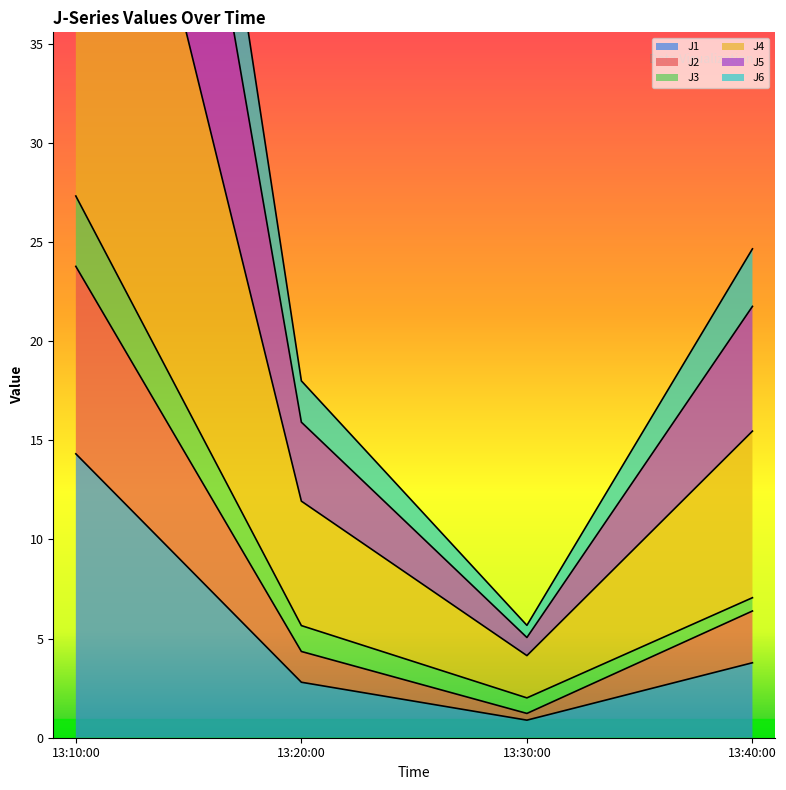

What is the maximum value for J1?

14.3